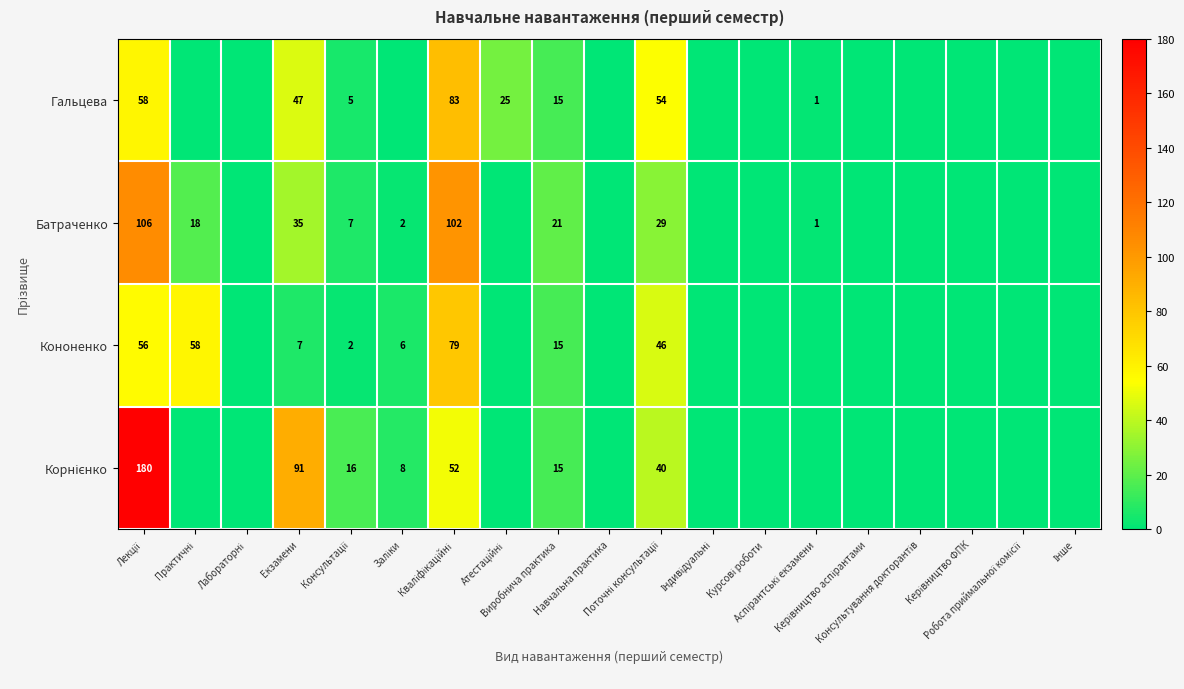

At which category does the chart reach its peak across all series?

Лекції